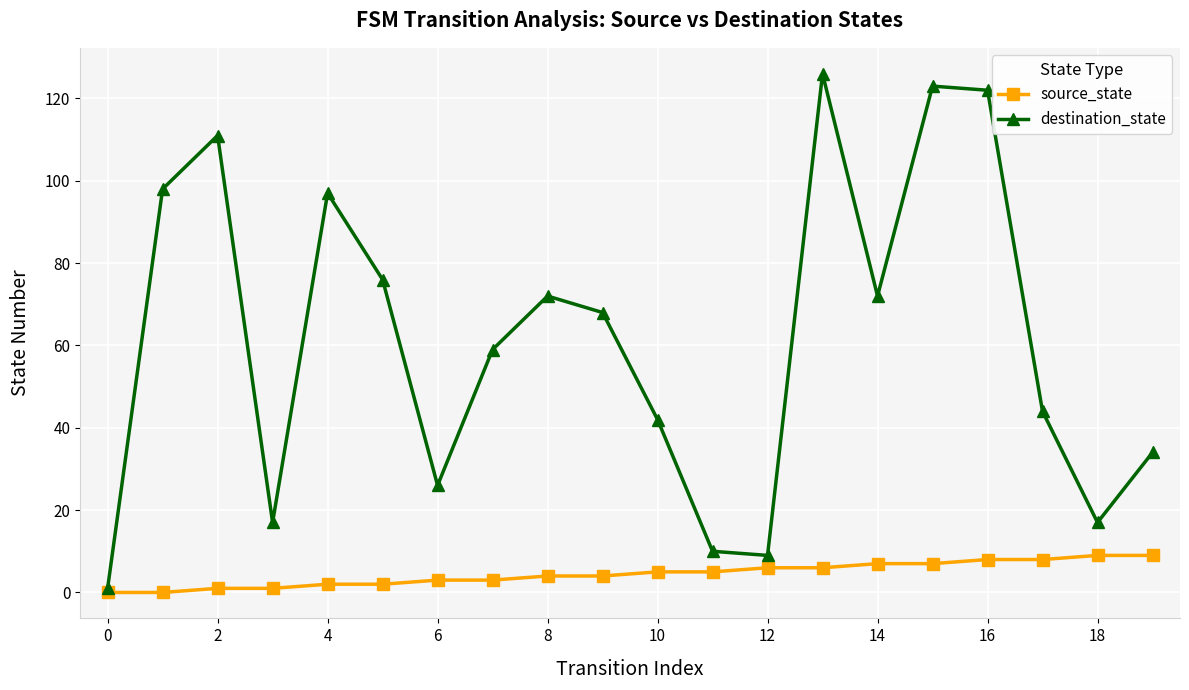

What is the value of the destination_state point at the 19th from the left?

17